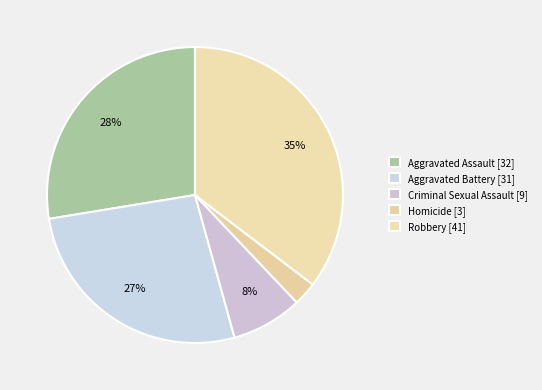

Rank the categories by value from lowest to highest.

Homicide, Criminal Sexual Assault, Aggravated Battery, Aggravated Assault, Robbery